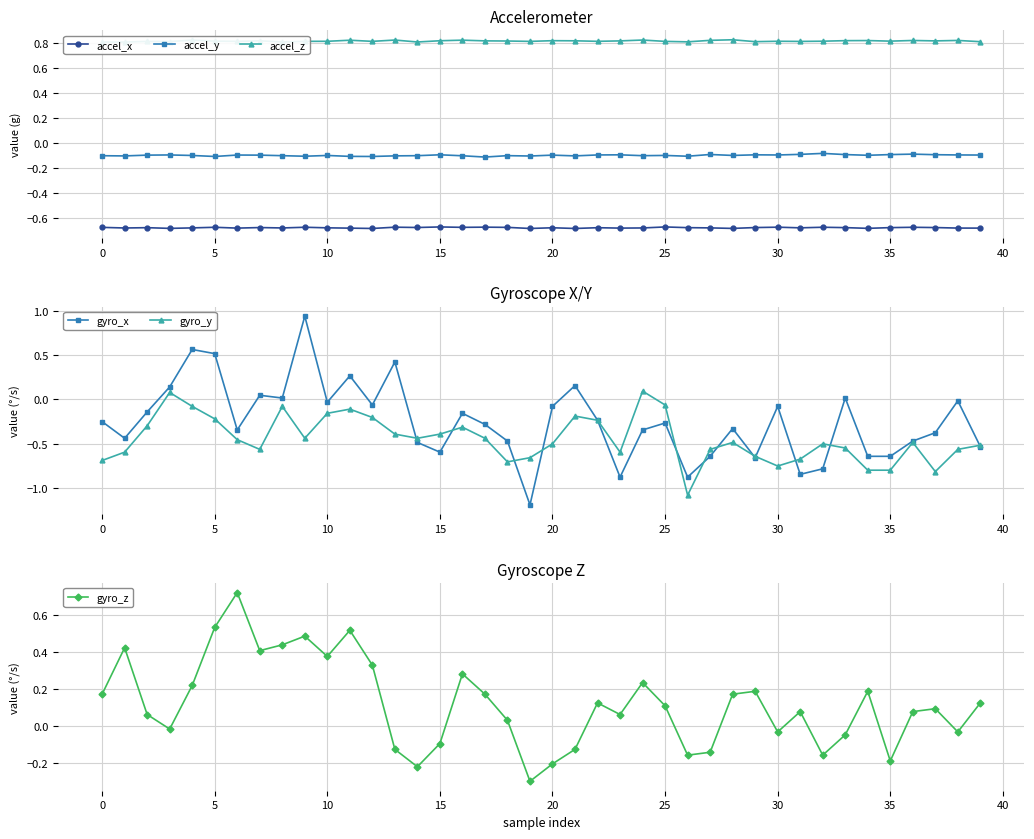

What is the sum of all accel_x values?

-27.1